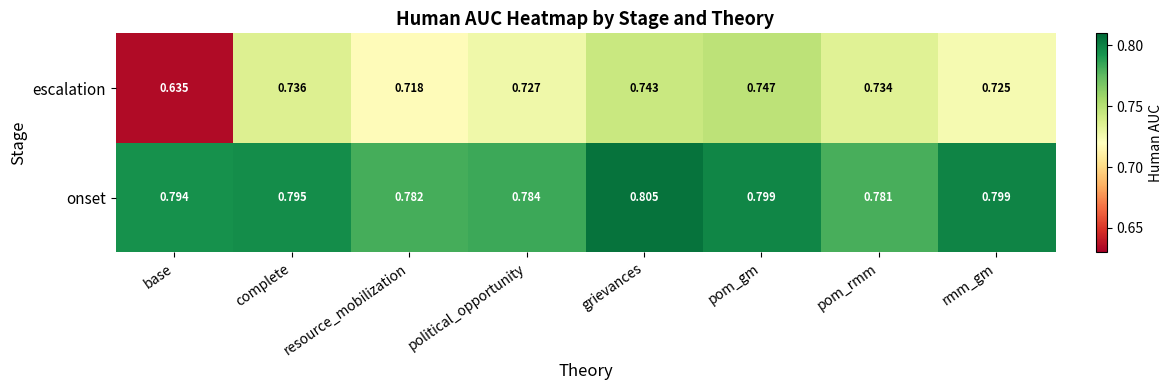

Which series changed the most between complete and pom_gm?

escalation